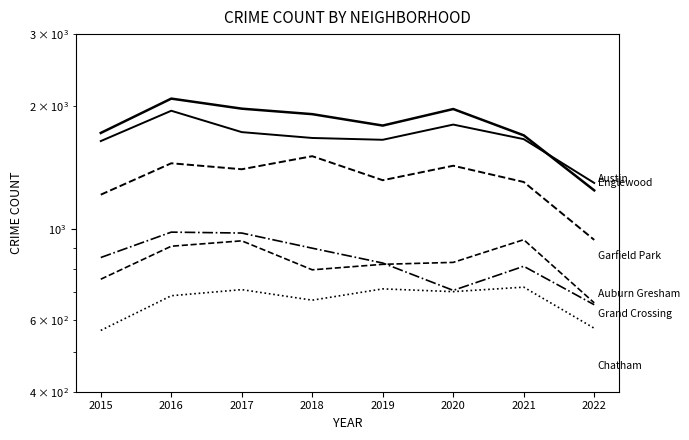

The value of Grand Crossing at 2015 is 1099. True or false?

False